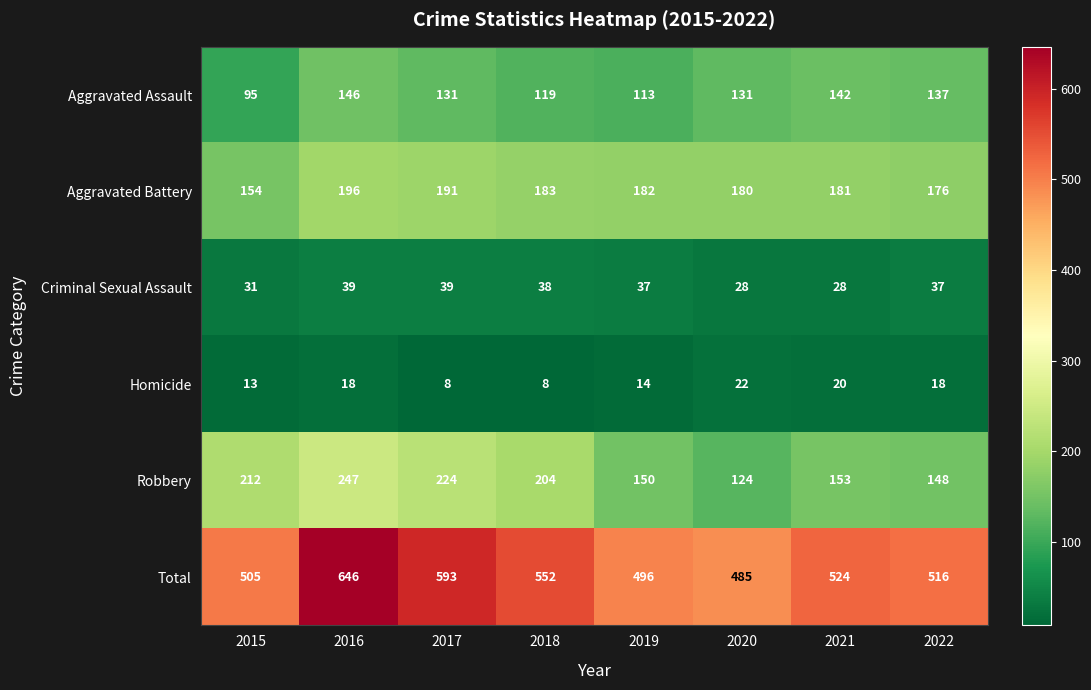

Where does the Criminal Sexual Assault series first go above 37?

2016